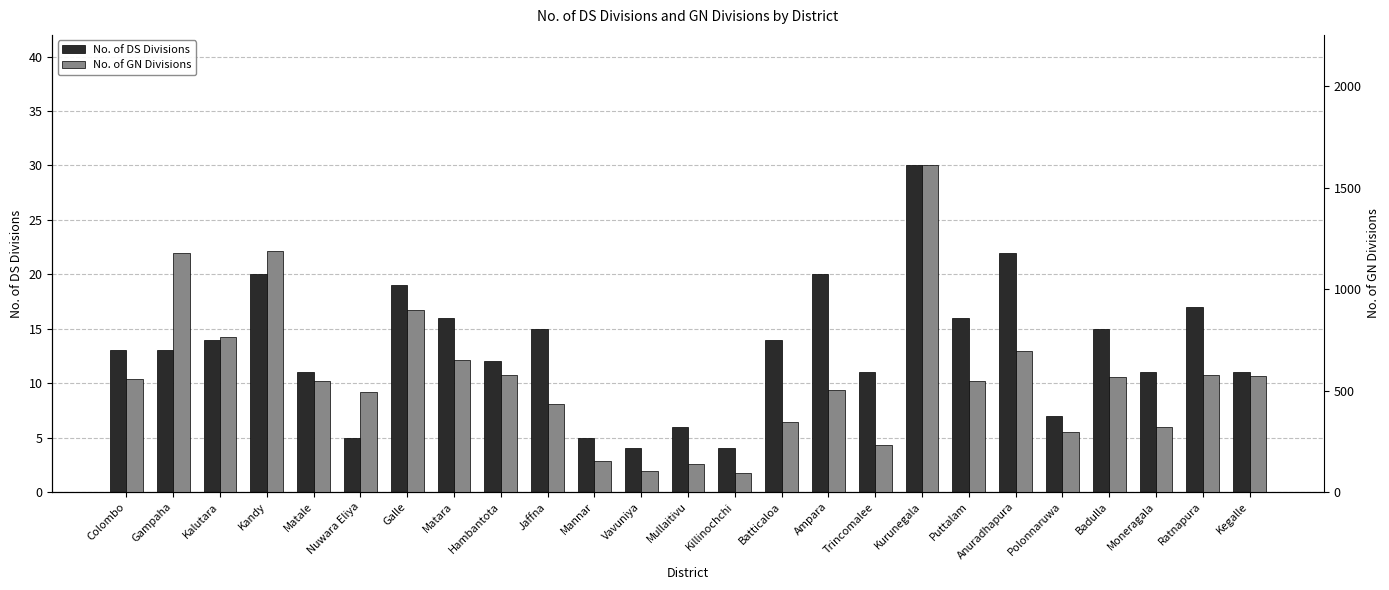

Is the value of No. of GN Divisions at Ampara greater than the value of No. of DS Divisions at Gampaha?

Yes